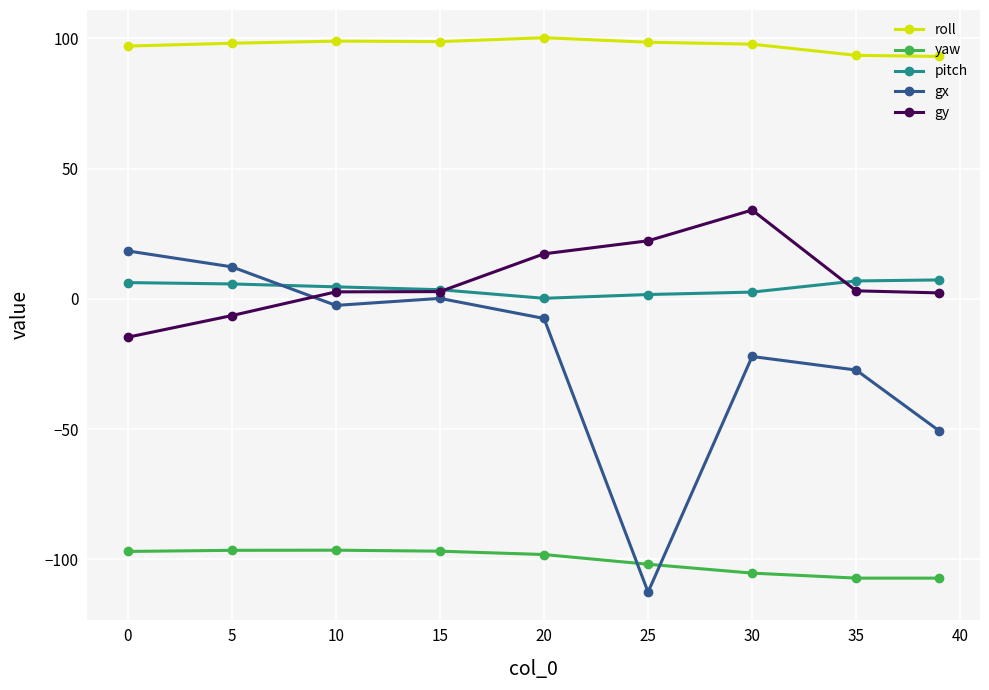

What is the average value of the pitch series?

4.3